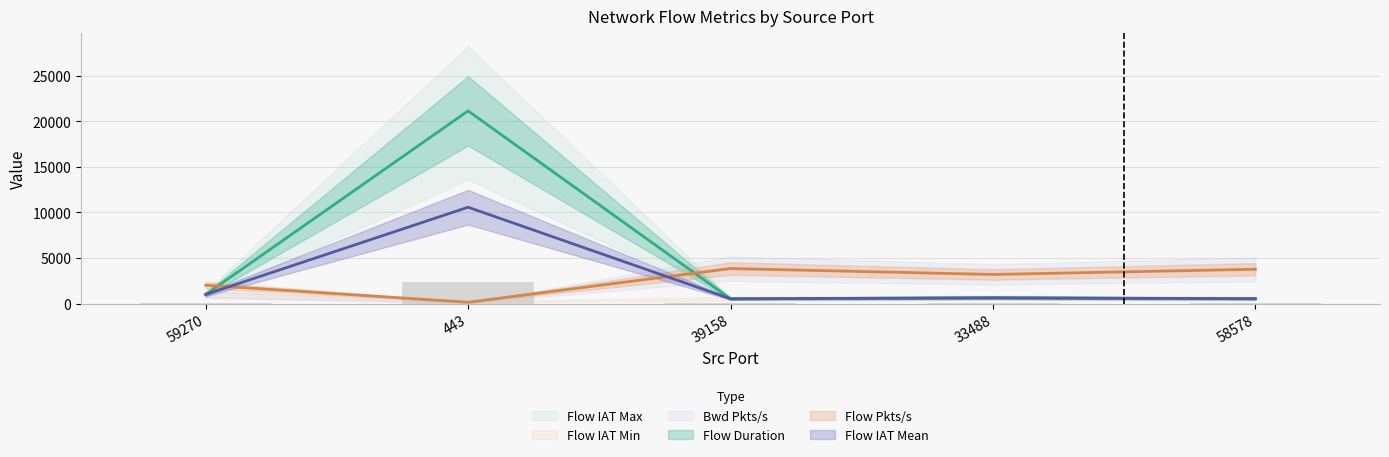

Reading left to right, extract all data points from this chart.

Flow Duration (line): 994.0	21127.0	521.0	627.0	532.0
Flow Pkts/s (line): 2012.1	142.0	3838.8	3189.8	3759.4
Flow IAT Mean (line): 994.0	10563.5	521.0	627.0	532.0